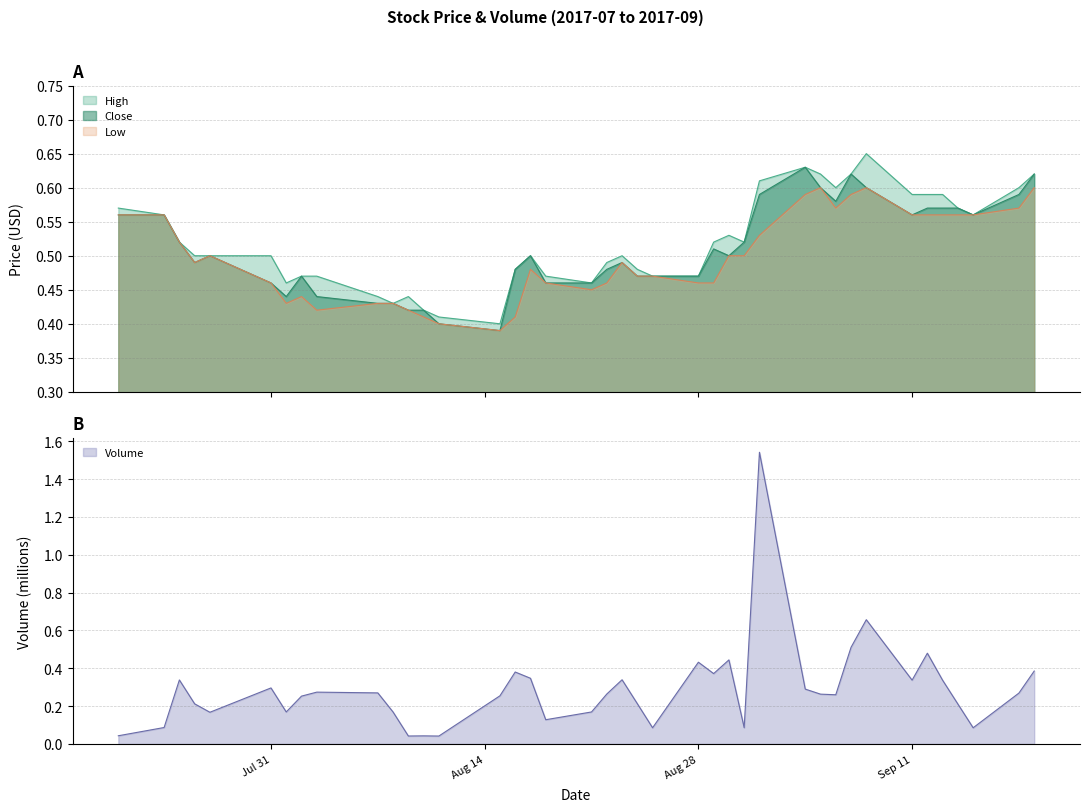

Reading left to right, extract all data points from this chart.

High: 0.6	0.6	0.5	0.5	0.5	0.5	0.5	0.5	0.5	0.4	0.4	0.4	0.4	0.4	0.4	0.5	0.5	0.5	0.5	0.5	0.5	0.5	0.5	0.5	0.5	0.5	0.5	0.6	0.6	0.6	0.6	0.6	0.7	0.6	0.6	0.6	0.6	0.6	0.6	0.6
Close: 0.6	0.6	0.5	0.5	0.5	0.5	0.4	0.5	0.4	0.4	0.4	0.4	0.4	0.4	0.4	0.5	0.5	0.5	0.5	0.5	0.5	0.5	0.5	0.5	0.5	0.5	0.5	0.6	0.6	0.6	0.6	0.6	0.6	0.6	0.6	0.6	0.6	0.6	0.6	0.6
Low: 0.6	0.6	0.5	0.5	0.5	0.5	0.4	0.4	0.4	0.4	0.4	0.4	0.4	0.4	0.4	0.4	0.5	0.5	0.5	0.5	0.5	0.5	0.5	0.5	0.5	0.5	0.5	0.5	0.6	0.6	0.6	0.6	0.6	0.6	0.6	0.6	0.6	0.6	0.6	0.6